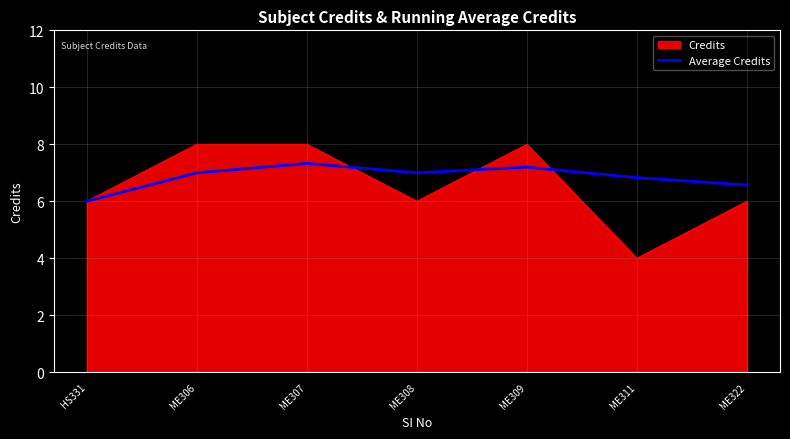

What position from the left is ME308?

4